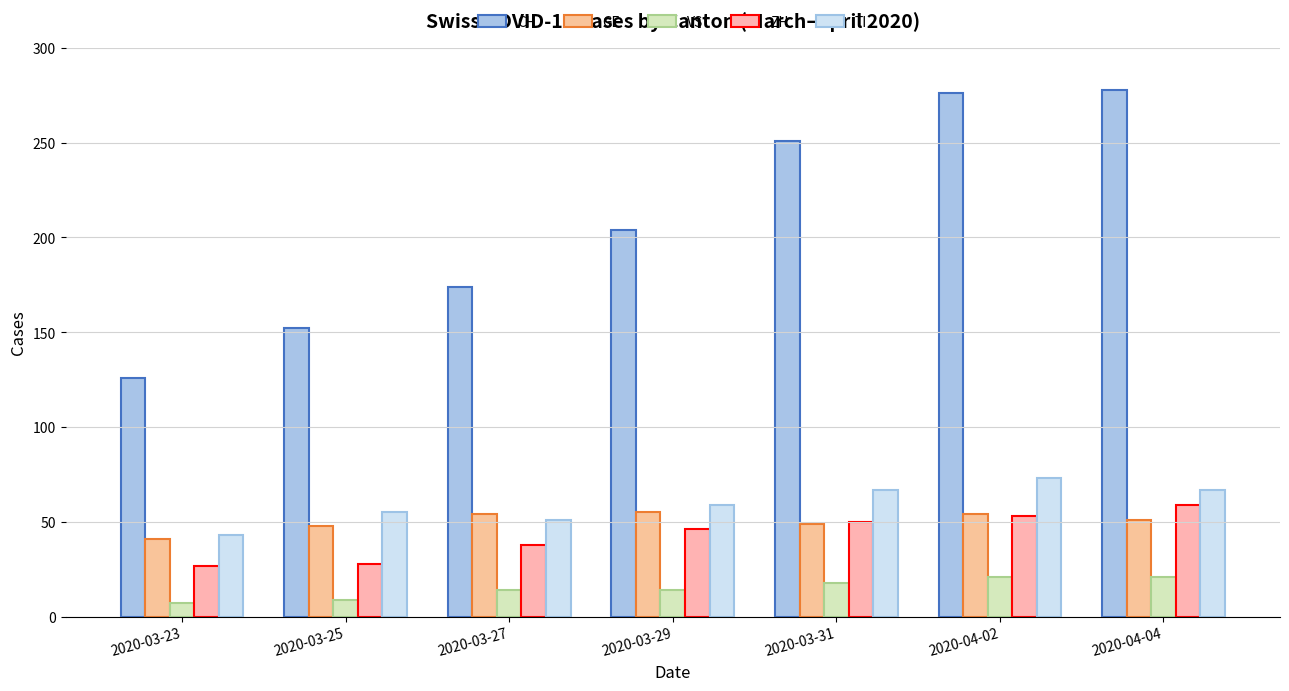

Reading left to right, list all the values displayed in this chart.

CH: 2020-03-23=126	2020-03-25=152	2020-03-27=174	2020-03-29=204	2020-03-31=251	2020-04-02=276	2020-04-04=278
GE: 2020-03-23=41	2020-03-25=48	2020-03-27=54	2020-03-29=55	2020-03-31=49	2020-04-02=54	2020-04-04=51
VS: 2020-03-23=7	2020-03-25=9	2020-03-27=14	2020-03-29=14	2020-03-31=18	2020-04-02=21	2020-04-04=21
ZH: 2020-03-23=27	2020-03-25=28	2020-03-27=38	2020-03-29=46	2020-03-31=50	2020-04-02=53	2020-04-04=59
TI: 2020-03-23=43	2020-03-25=55	2020-03-27=51	2020-03-29=59	2020-03-31=67	2020-04-02=73	2020-04-04=67